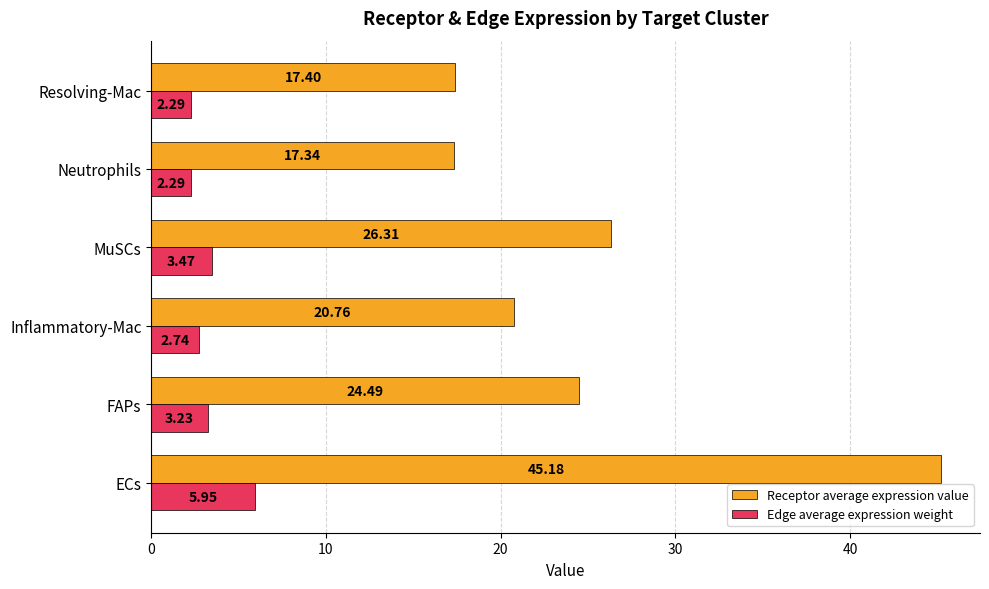

Which series has the largest total across all categories?

Receptor average expression value